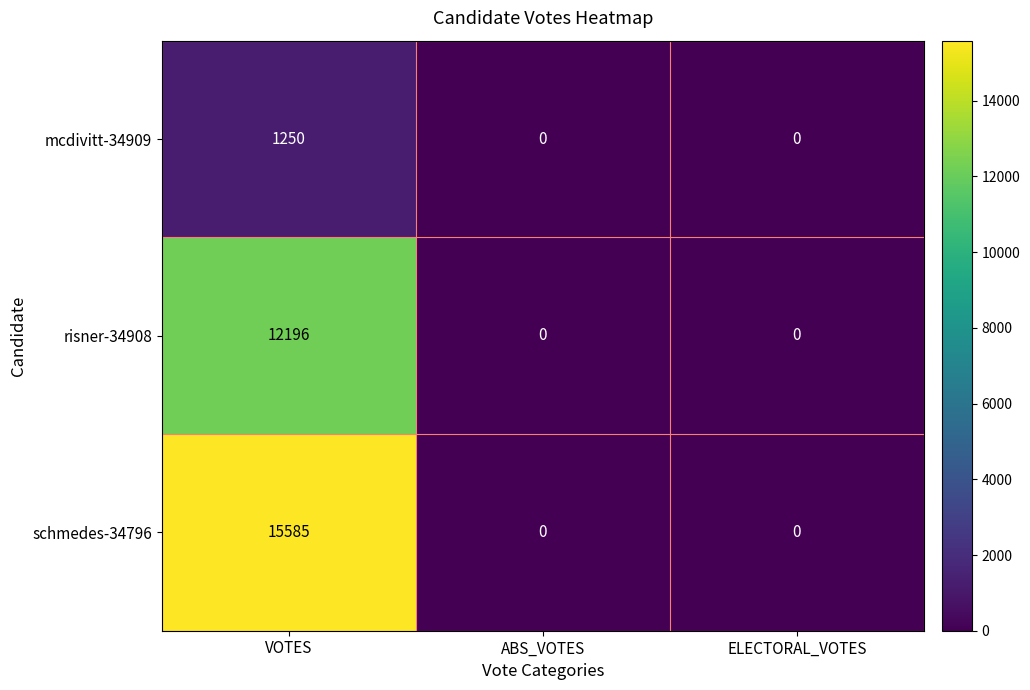

At which category is the sum across all series the highest?

VOTES